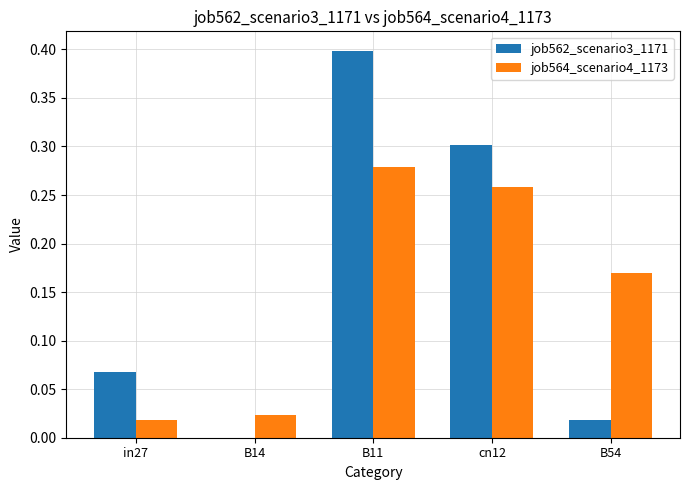

Is the value of job564_scenario4_1173 at B11 greater than the value of job562_scenario3_1171 at B14?

Yes